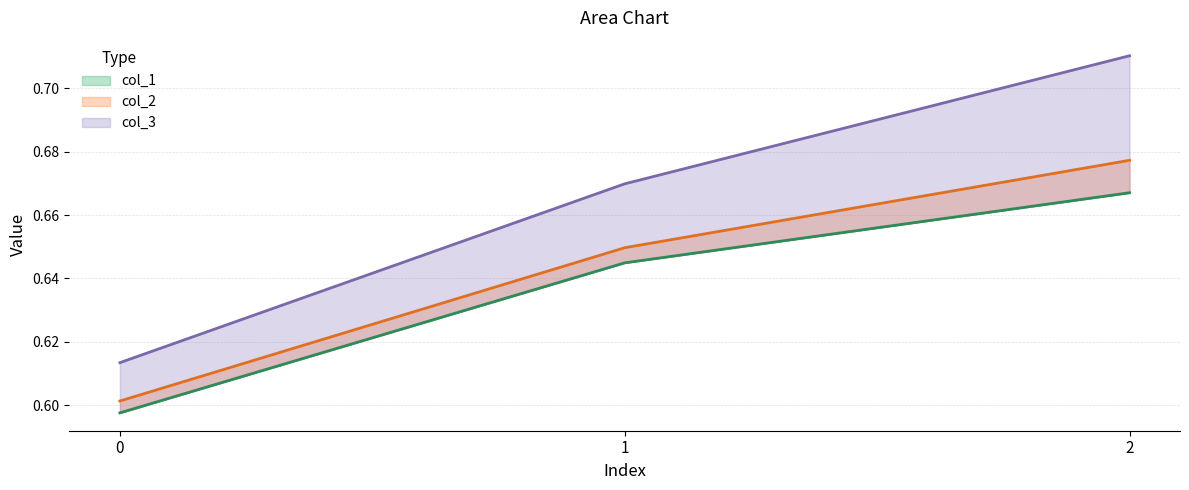

What is the approximate value of col_2_line at 2?

0.7